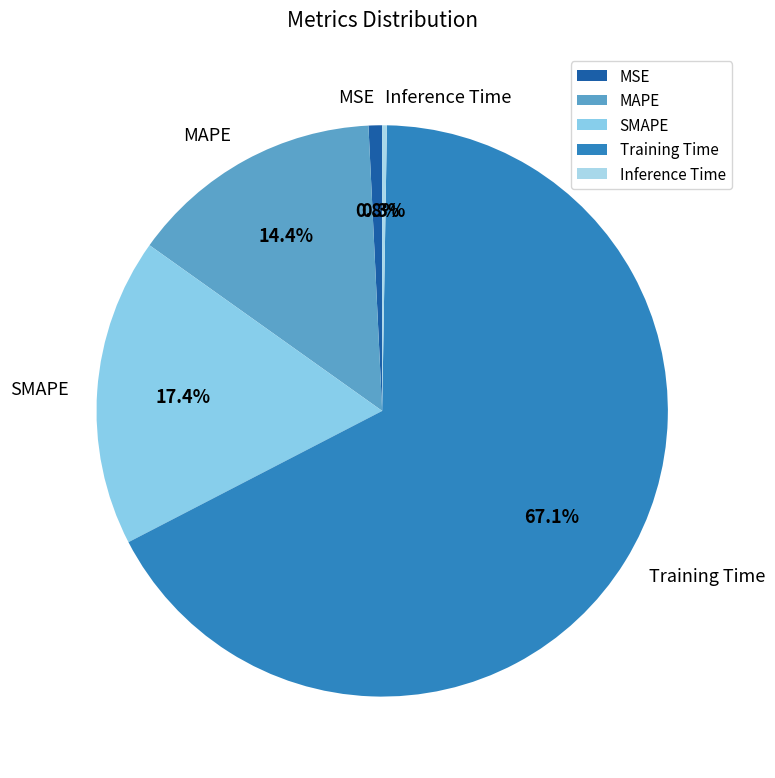

Which has a higher value, MAPE or MSE?

MAPE